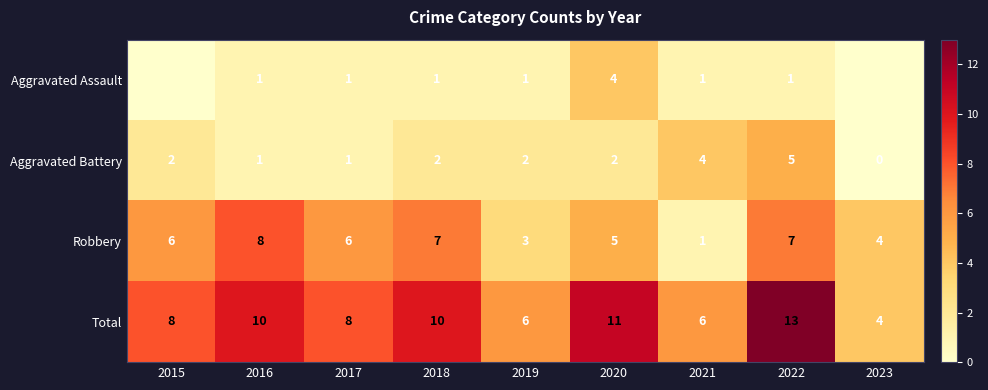

How many Aggravated Battery values are between 1 and 2?

6